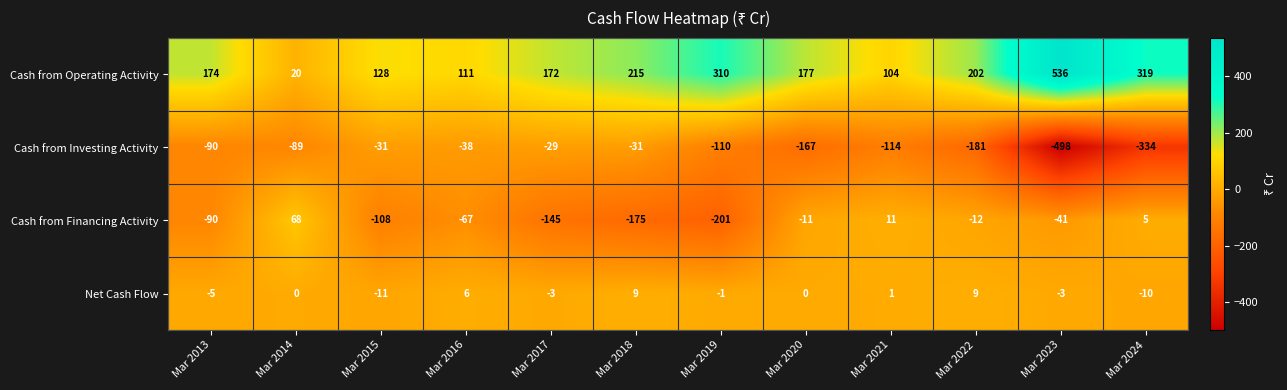

What is the sum of the Net Cash Flow values at Mar 2023 and Mar 2016?

3